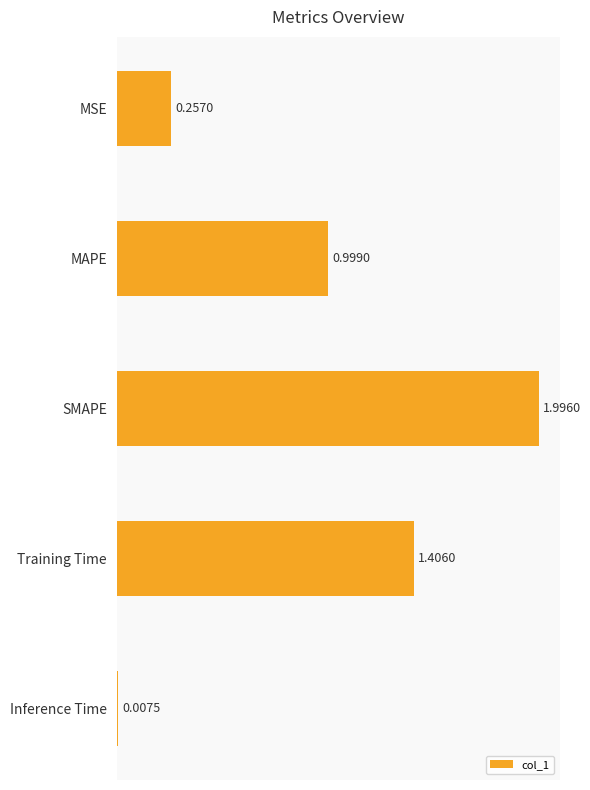

Between Training Time and SMAPE, which is larger?

SMAPE